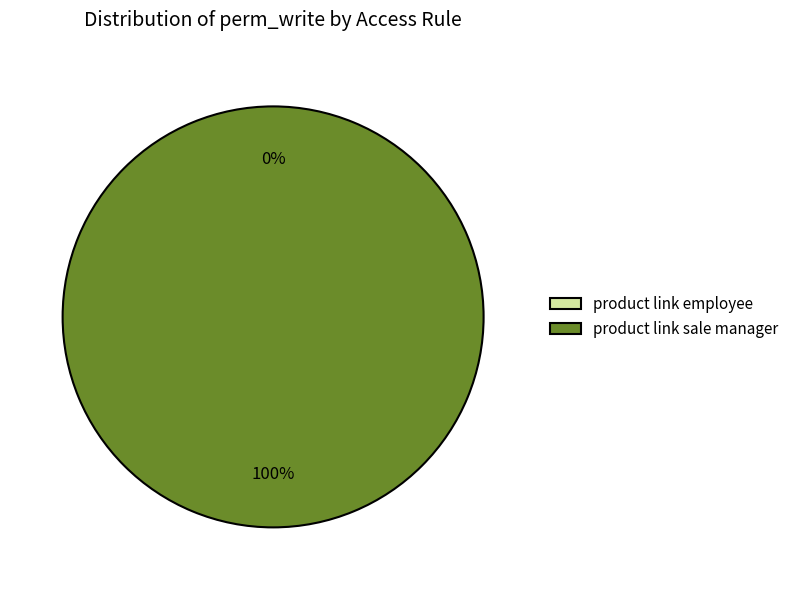

Which slice is the largest?

access_product_link_sale_manager